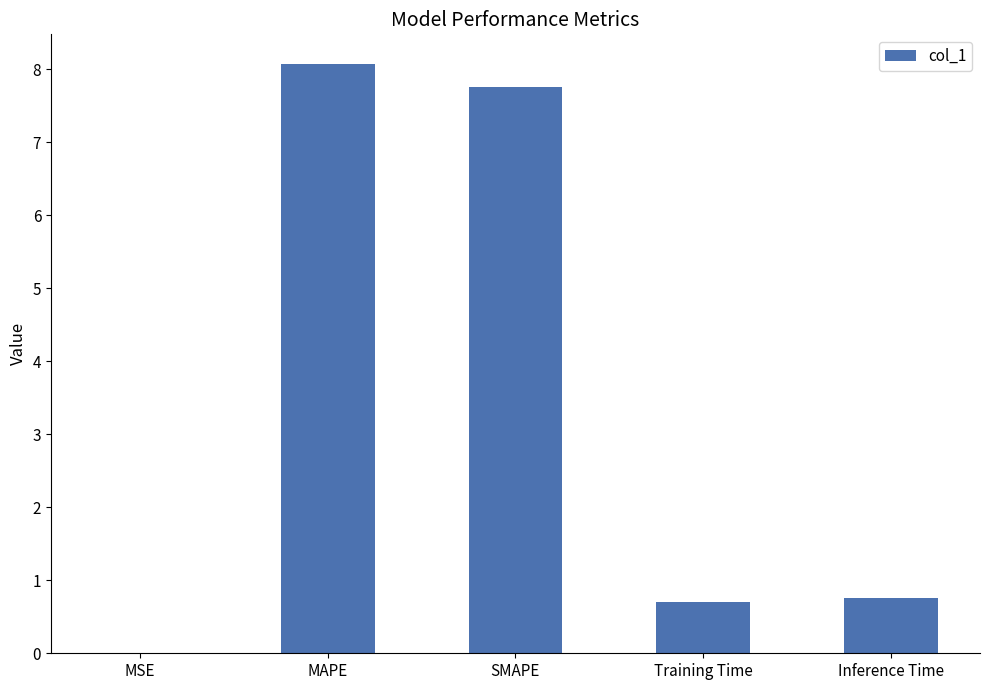

The chart shows a value of 0.3 at Inference Time. True or false?

False